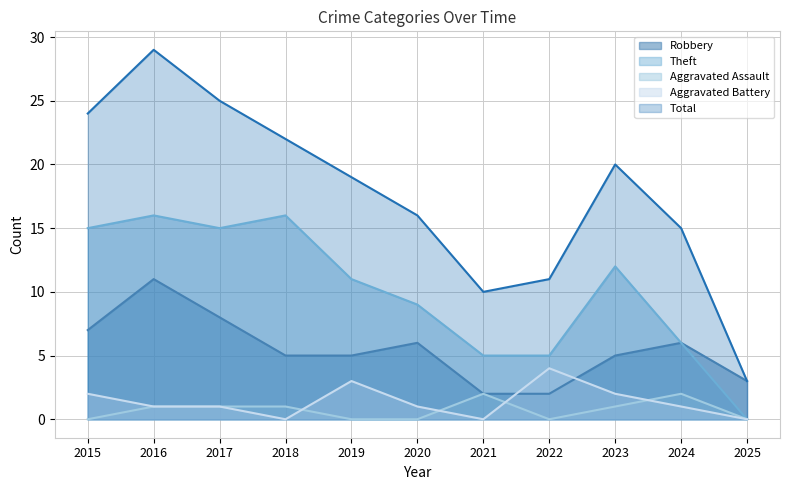

At which category does Robbery reach its first local peak?

2016